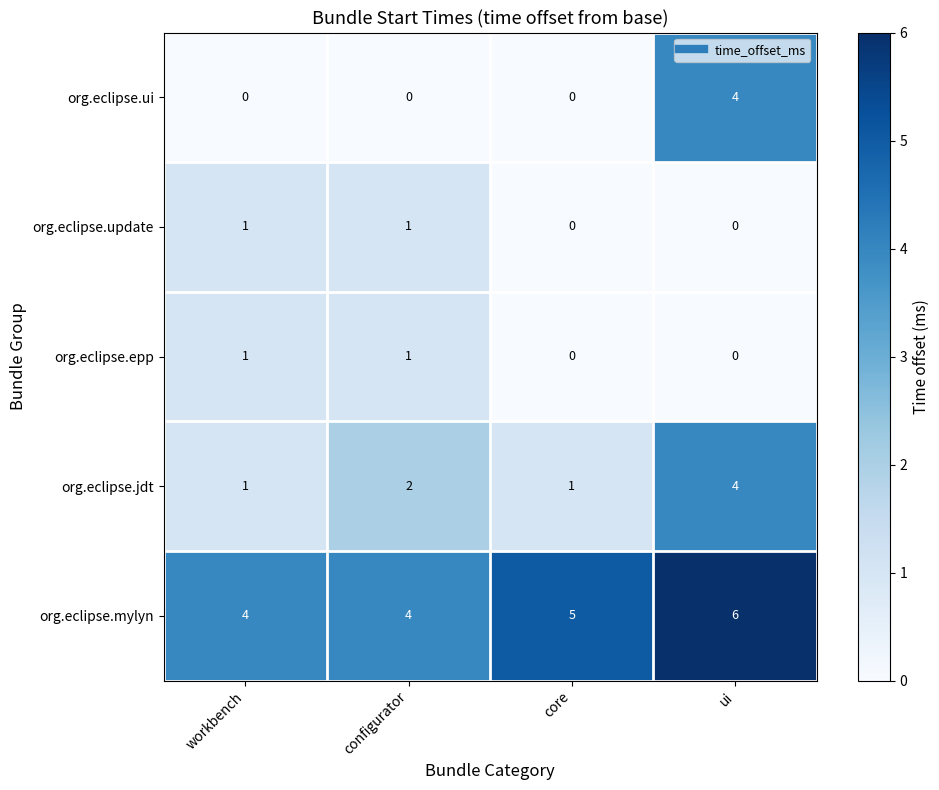

Which series has the widest spread of values?

org.eclipse.ui